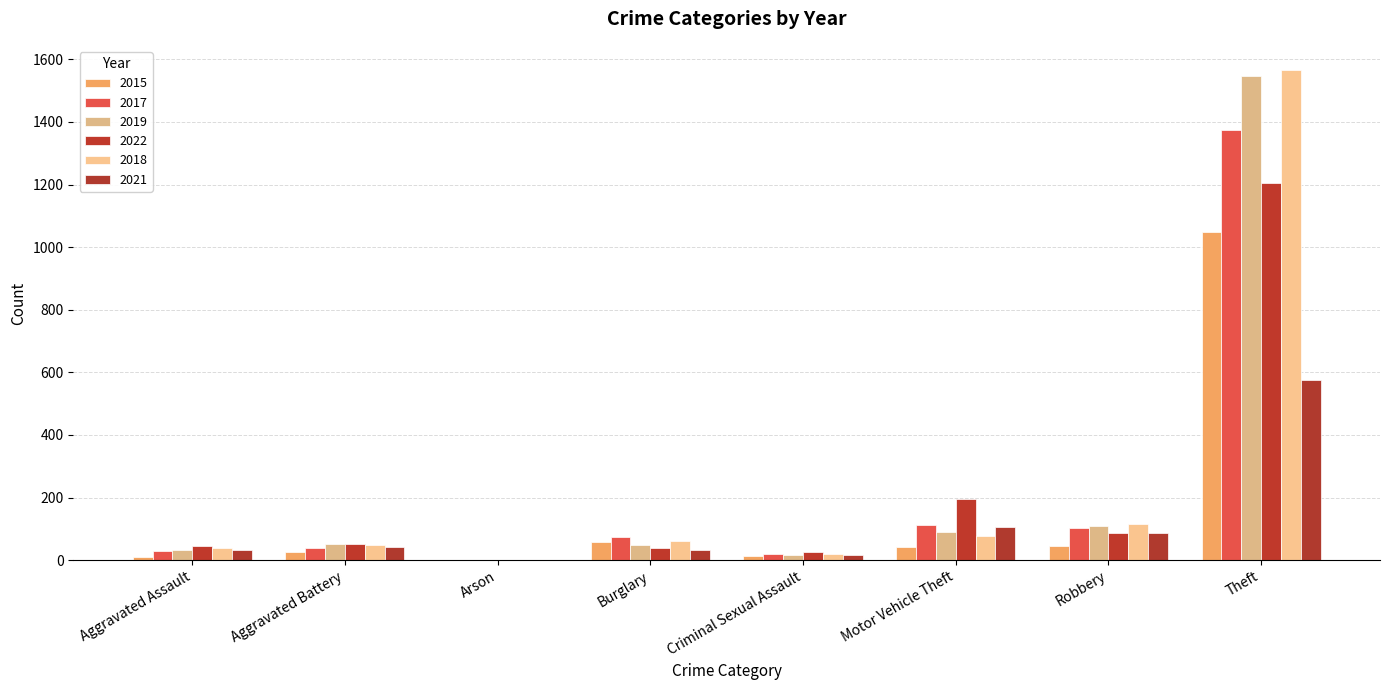

At which category is the sum across all series the highest?

Theft